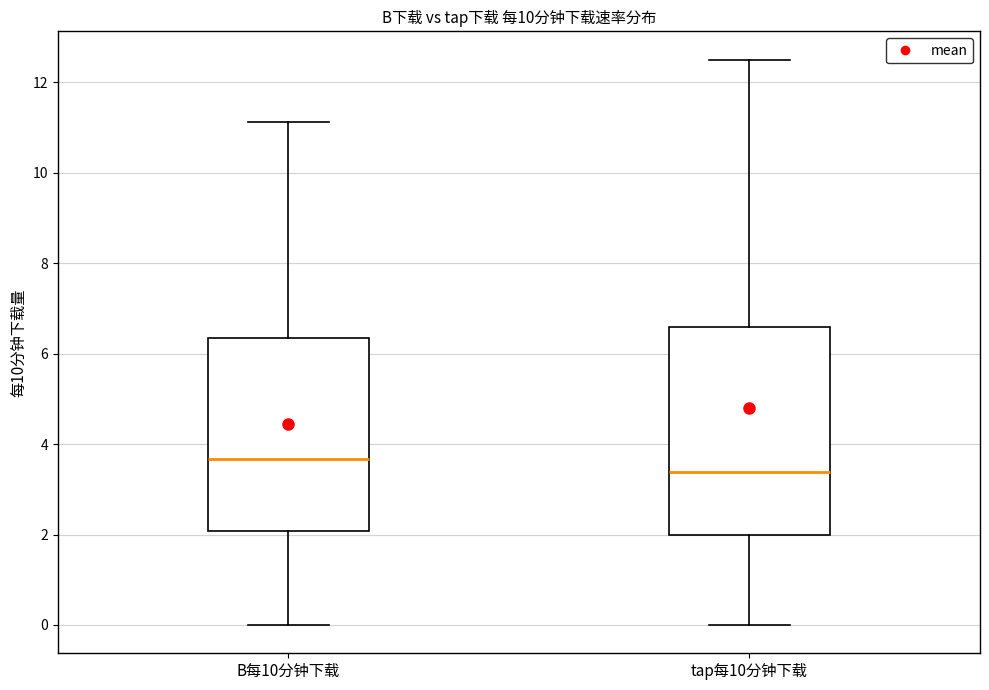

Which box has the lowest median line?

tap每10分钟下载